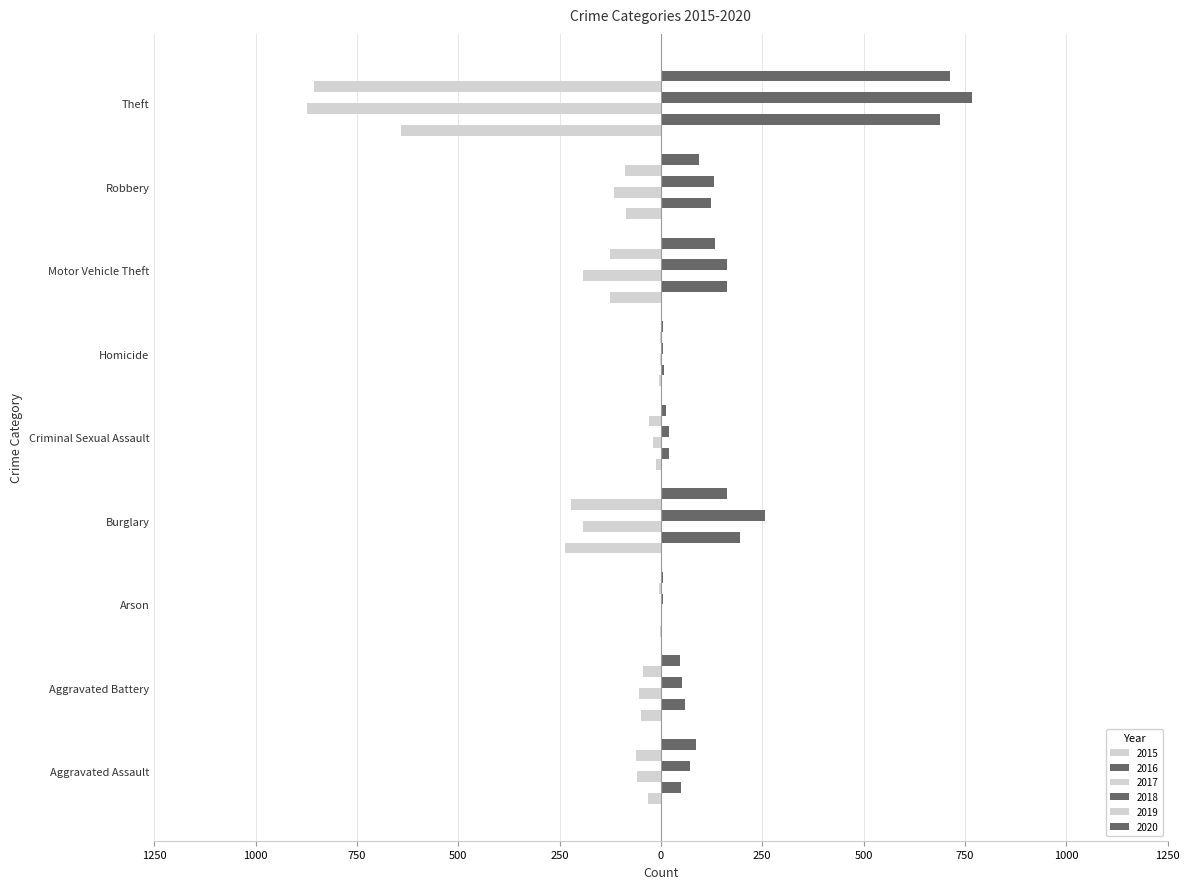

Are the bars horizontal?

Yes